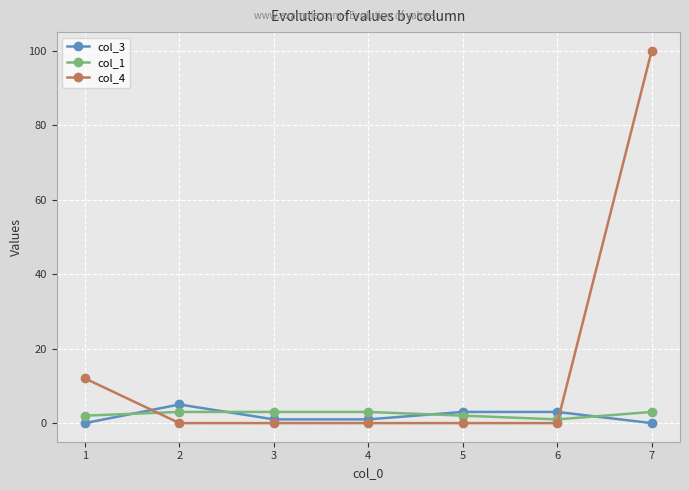

What is the average value of the col_4 series?

16